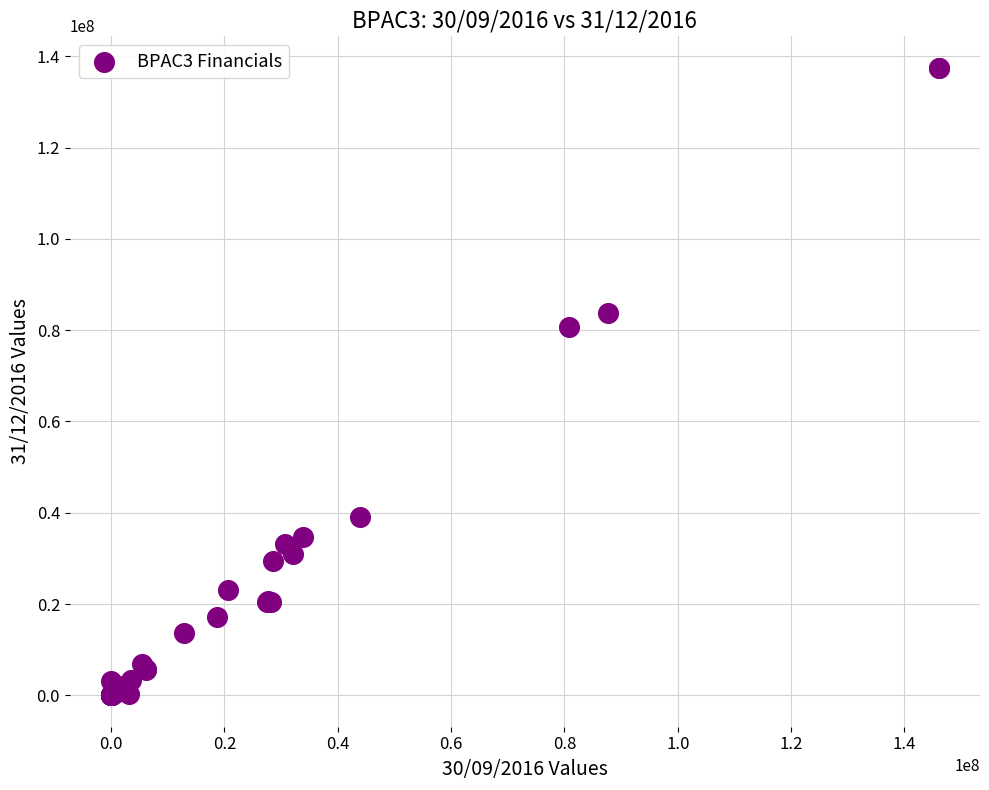

What Y value in the scatter plot is closest to 68744962?

80631971.8